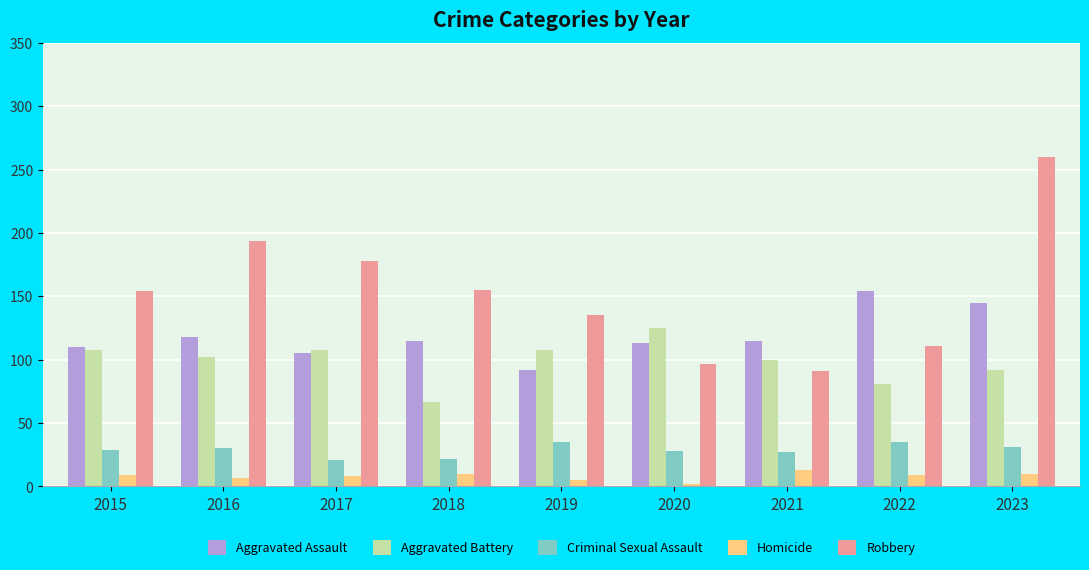

Count the number of data series in this chart.

5